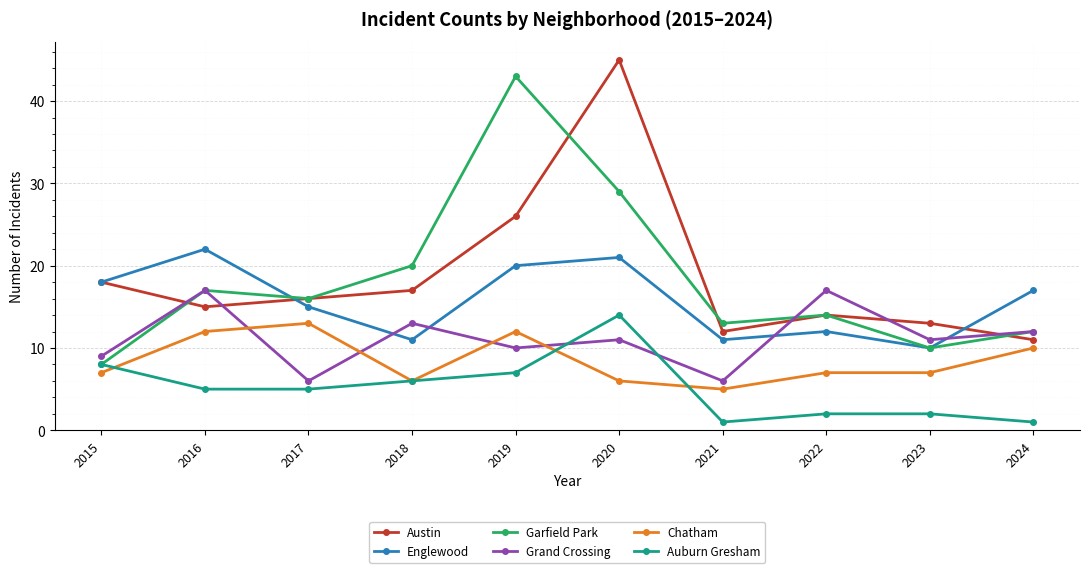

What are all the series names shown in the legend?

Austin, Englewood, Garfield Park, Grand Crossing, Chatham, Auburn Gresham